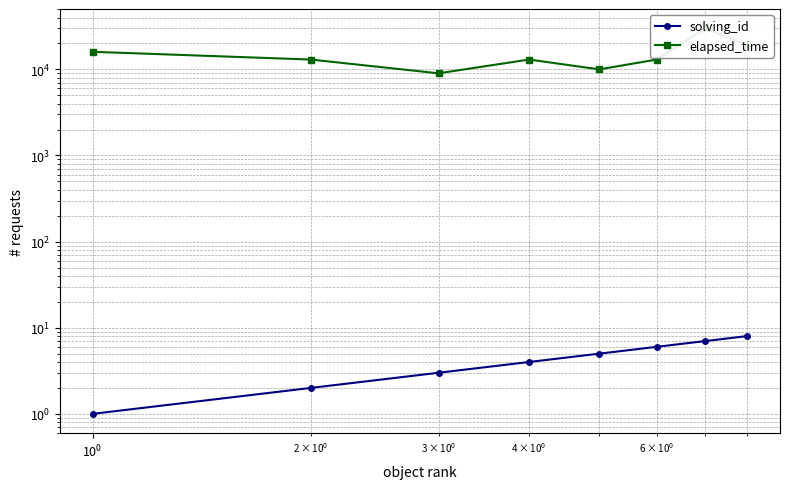

Does the chart have visible grid lines?

Yes